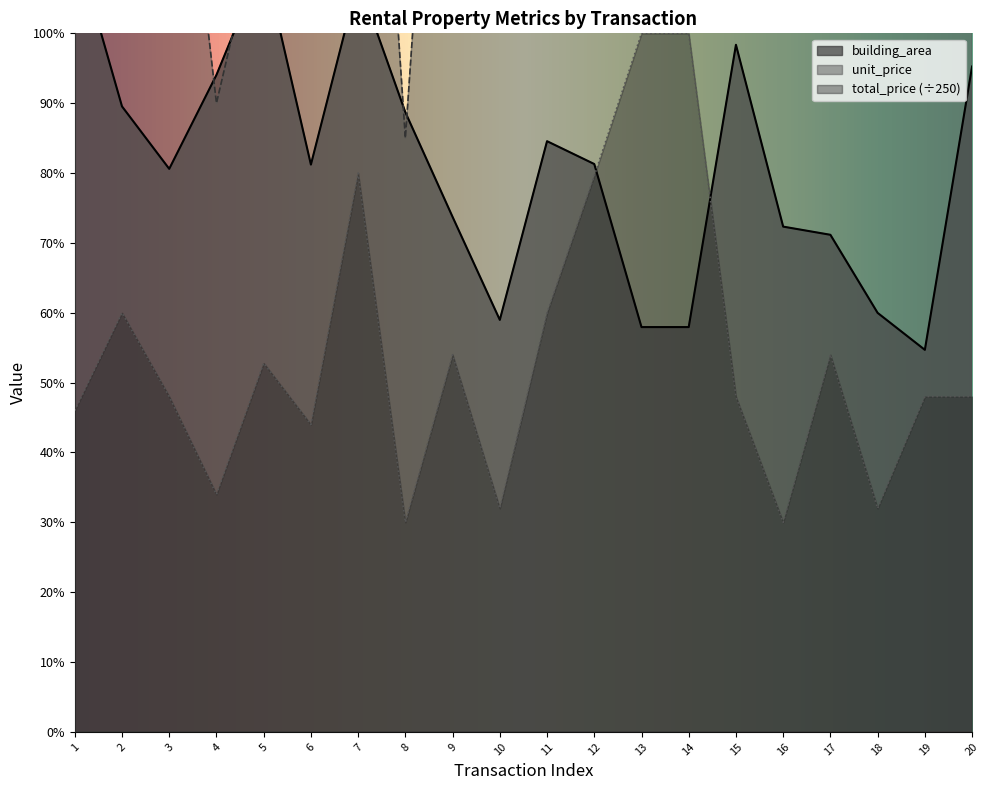

The value of building_area at 6 is 81.2. True or false?

True